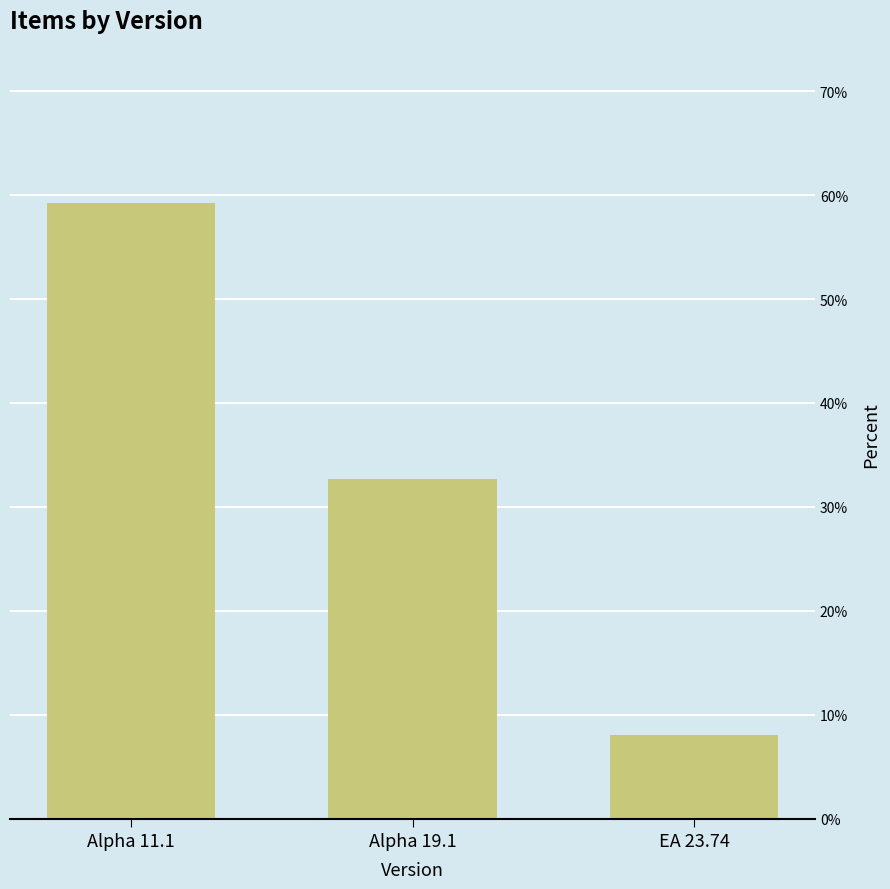

Where is the data nearest to the value 33?

Alpha 19.1